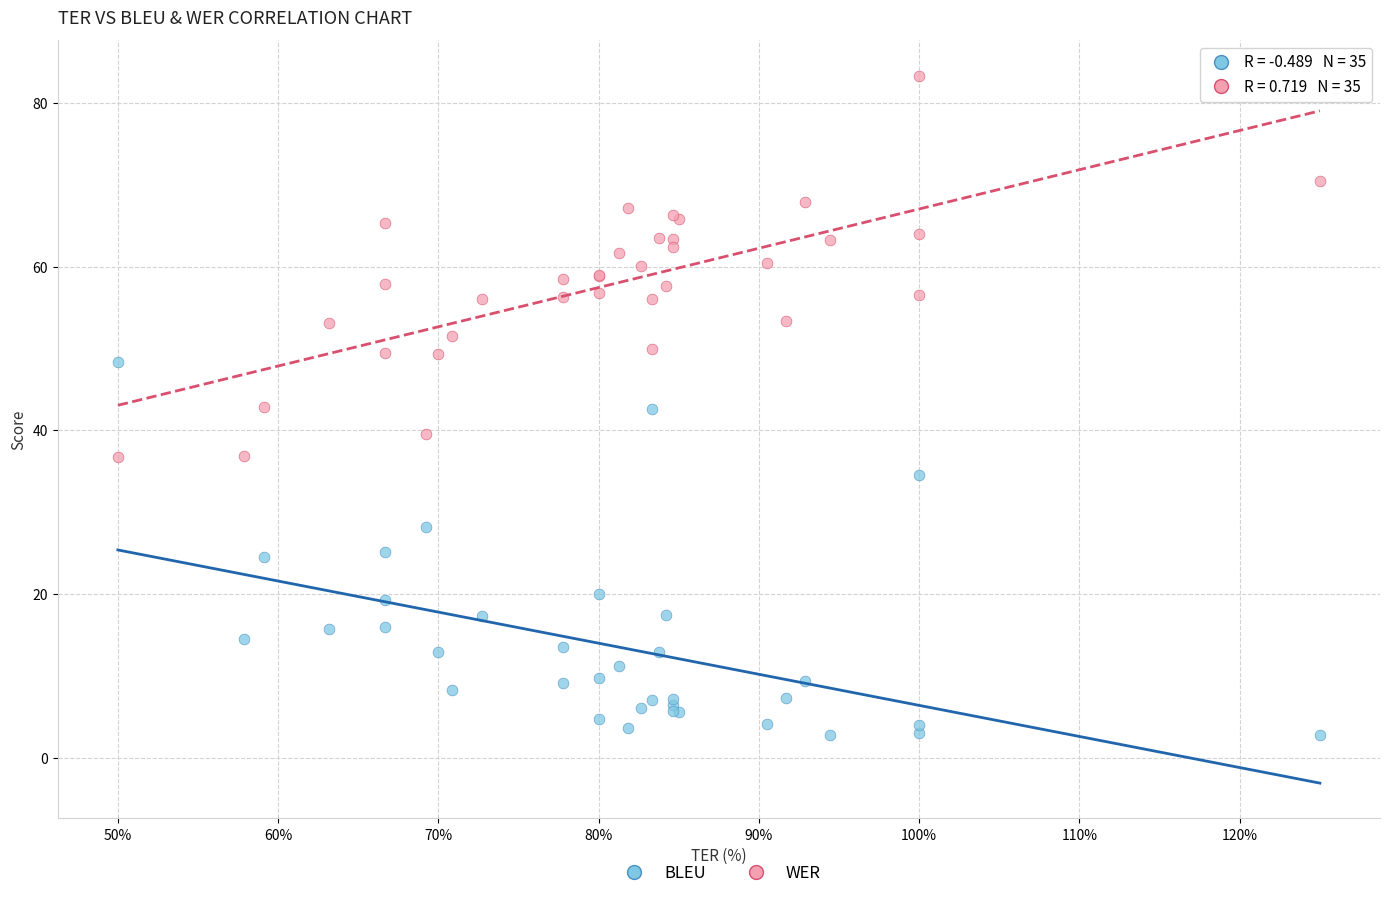

What are all the series names shown in the legend?

BLEU, WER